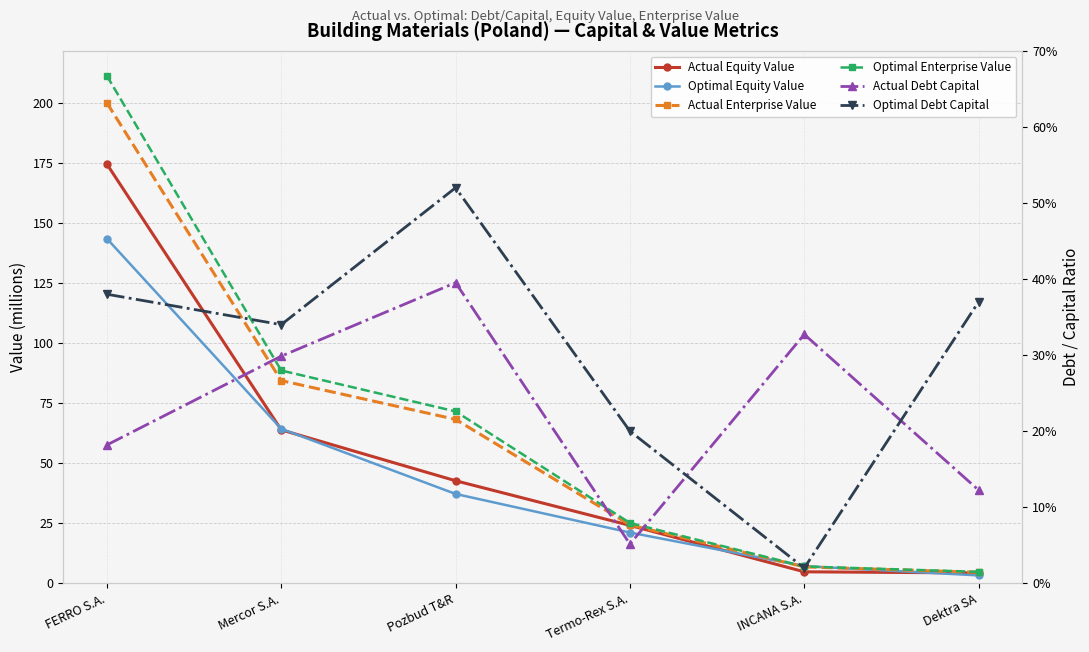

What is the label of the 3rd point from the left?

Pozbud T&R